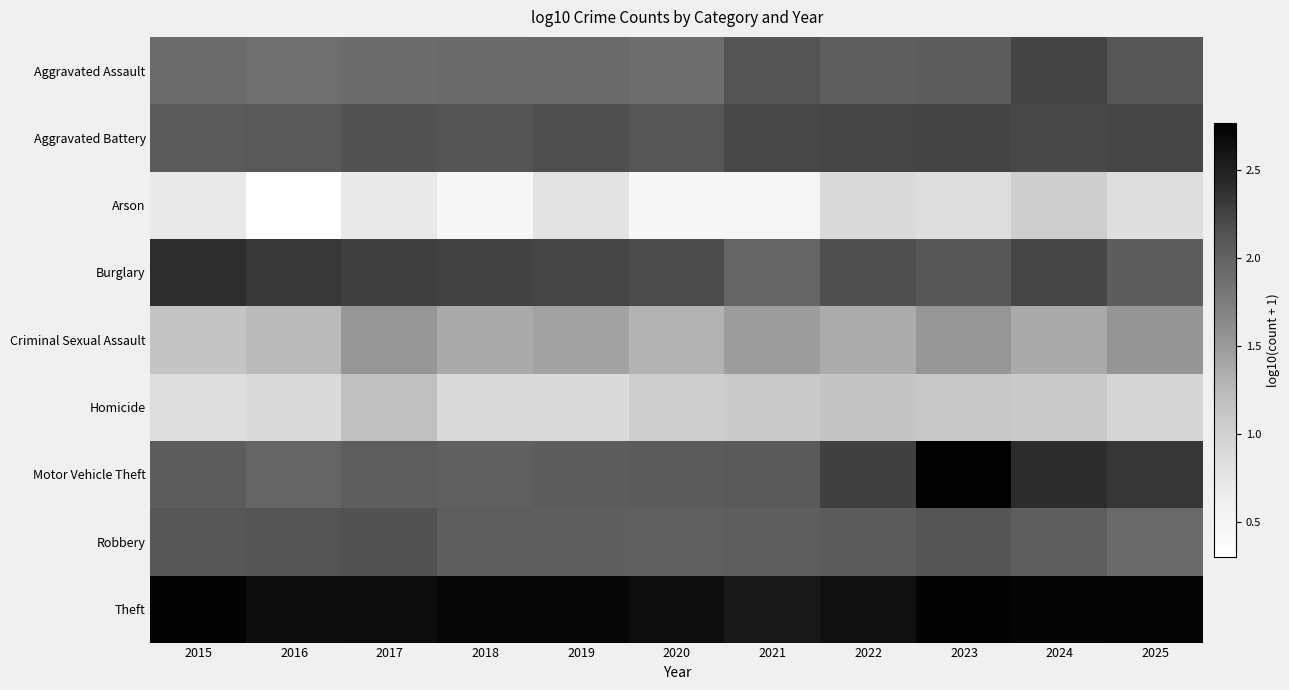

Rank the series at 2017 from highest to lowest value.

Theft, Burglary, Robbery, Aggravated Battery, Motor Vehicle Theft, Aggravated Assault, Criminal Sexual Assault, Homicide, Arson